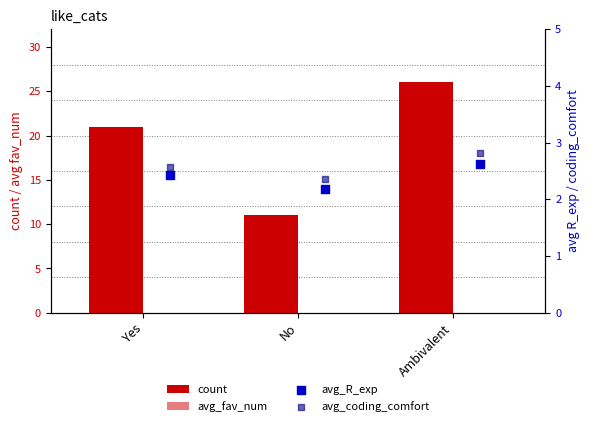

What is the total value across all series at No?

24.0